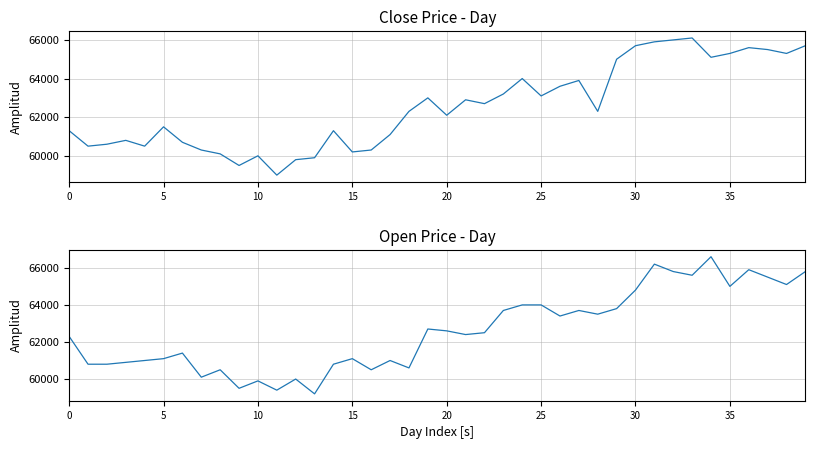

In Close, how many points are lower than both neighbors (excluding endpoints)?

11